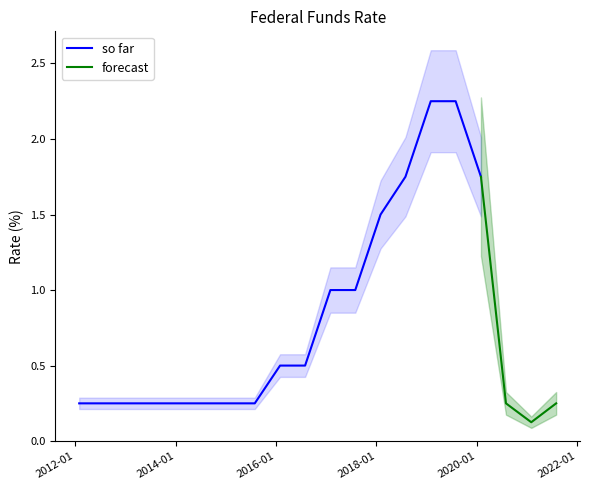

Reading left to right, list all the values displayed in this chart.

0.2	0.2	0.2	0.2	0.2	0.2	0.2	0.2	0.5	0.5	1.0	1.0	1.5	1.8	2.2	2.2	1.8	0.2	0.1	0.2